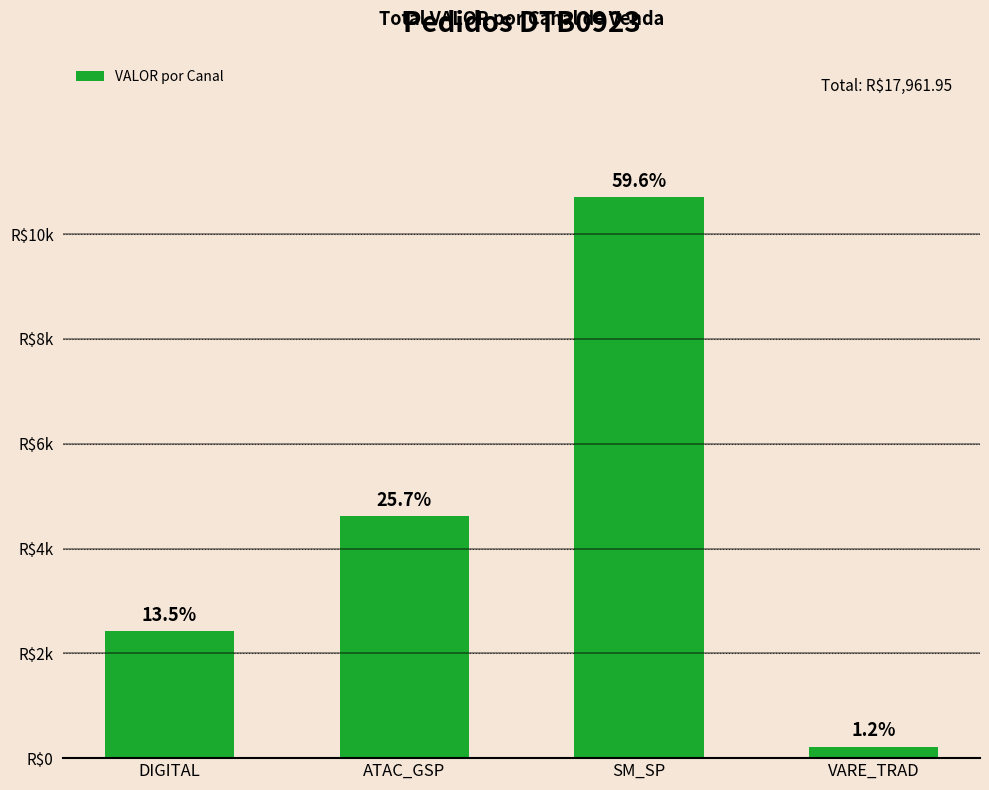

The value at ATAC_GSP is 4619.7. True or false?

True